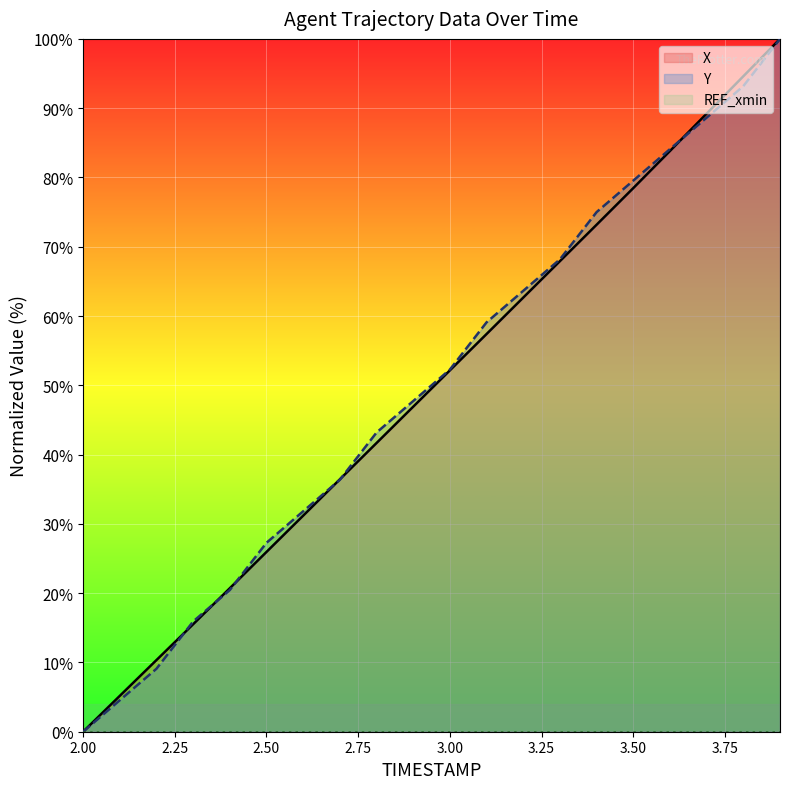

True or false: X and Y cross at least once.

True